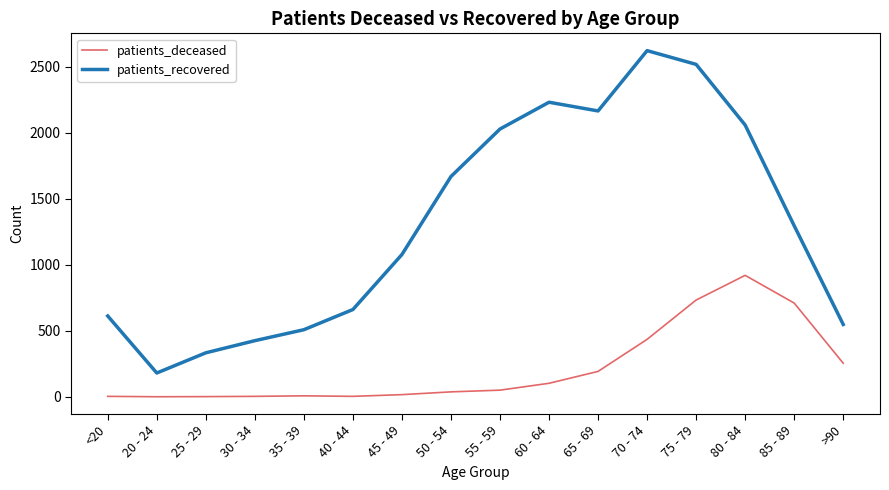

Is this an area chart (filled region under the line)?

No